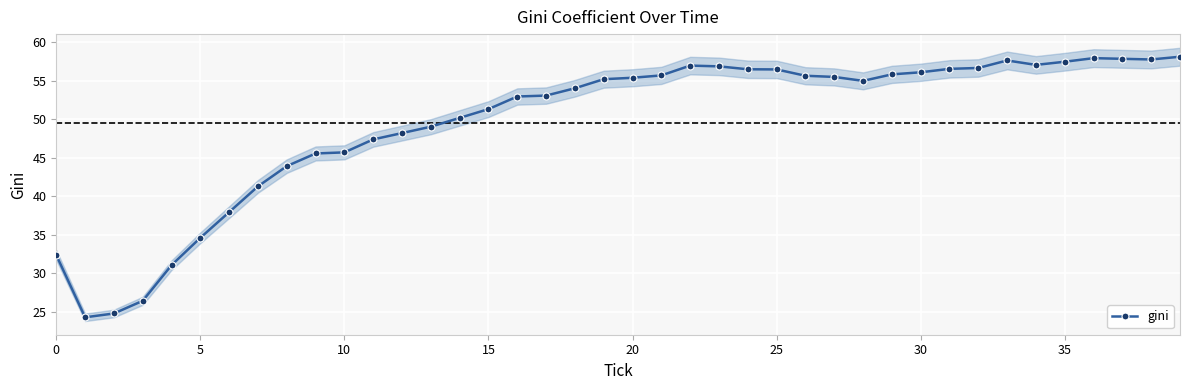

What is the label of the 37th point from the left?

36